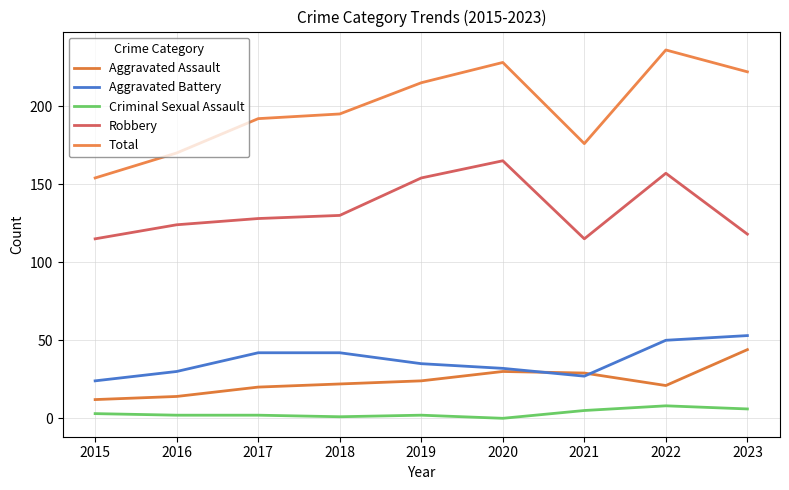

Reading left to right, what are all the values shown in this chart?

Aggravated Assault: 12	14	20	22	24	30	29	21	44
Aggravated Battery: 24	30	42	42	35	32	27	50	53
Criminal Sexual Assault: 3	2	2	1	2	0	5	8	6
Robbery: 115	124	128	130	154	165	115	157	118
Total: 154	170	192	195	215	228	176	236	222